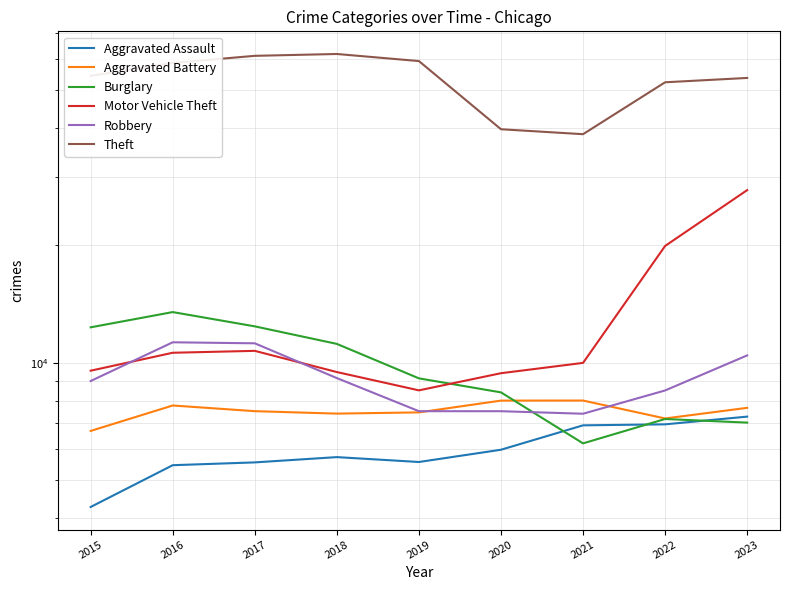

What is the value of the Aggravated Assault point at the 7th from the left?

6914